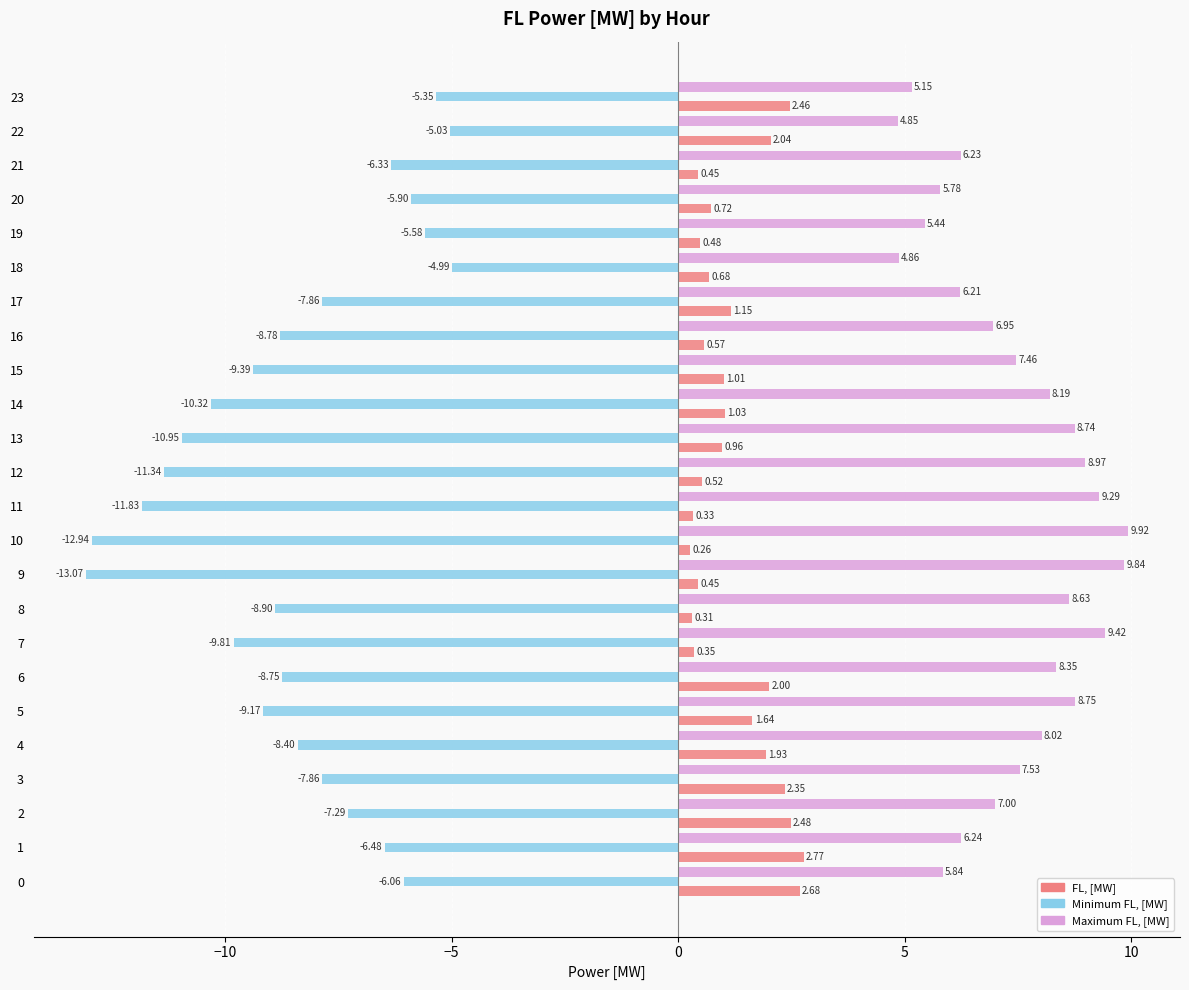

The Maximum FL, [MW] series shows 16.7 at 11. True or false?

False